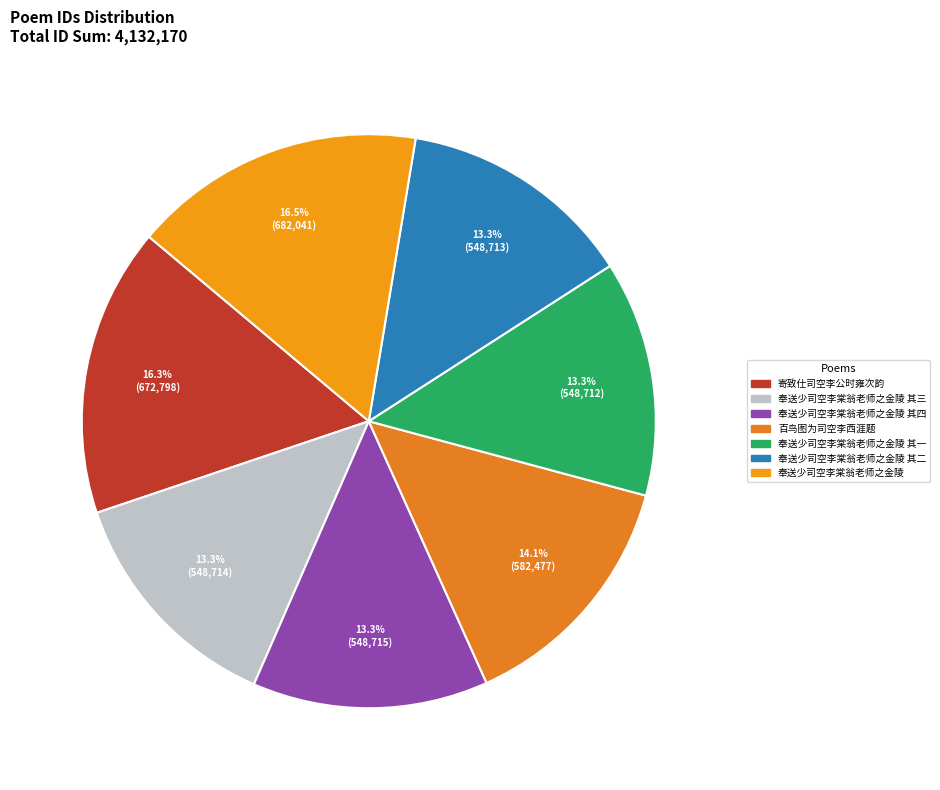

To the nearest percent, what portion does 奉送少司空李棠翁老师之金陵 其三 represent?

13%